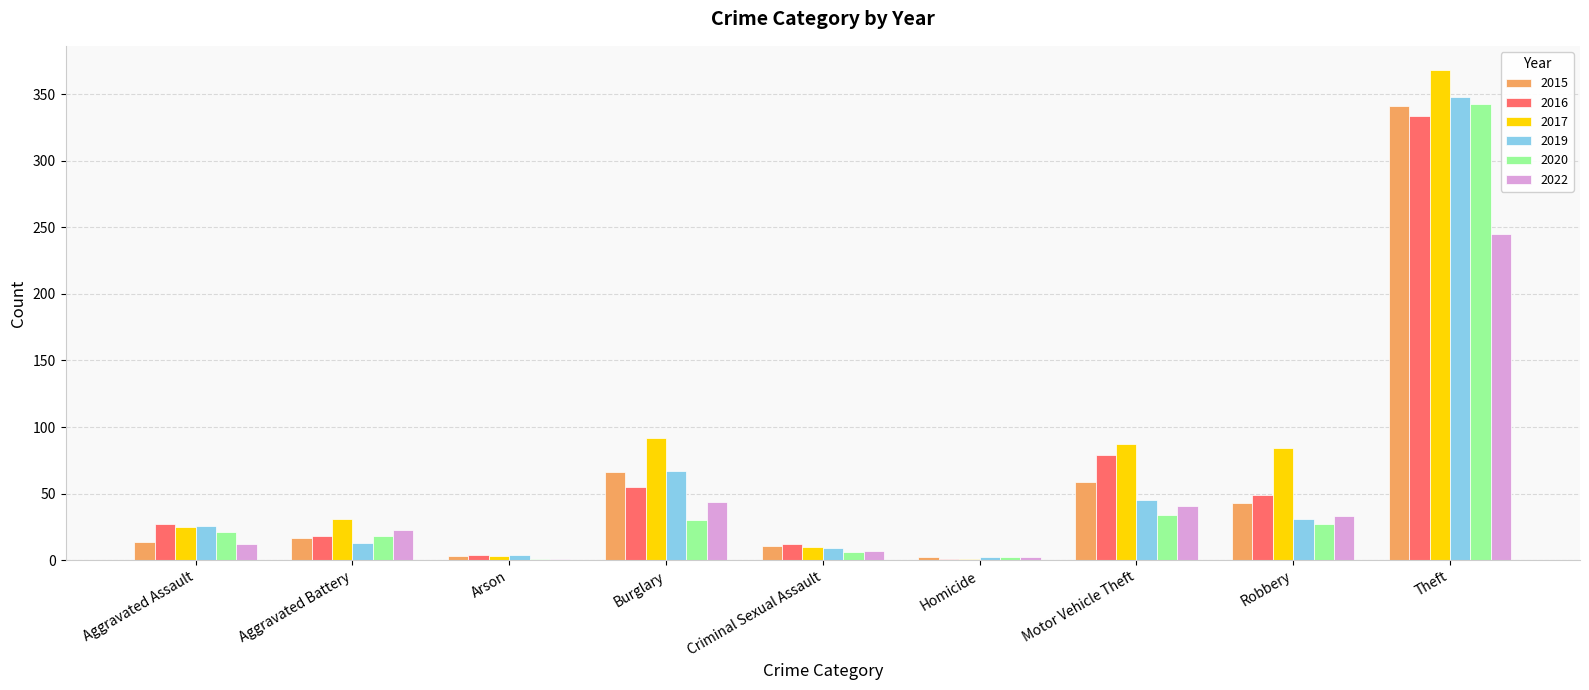

What are all the series names shown in the legend?

2015, 2016, 2017, 2019, 2020, 2022